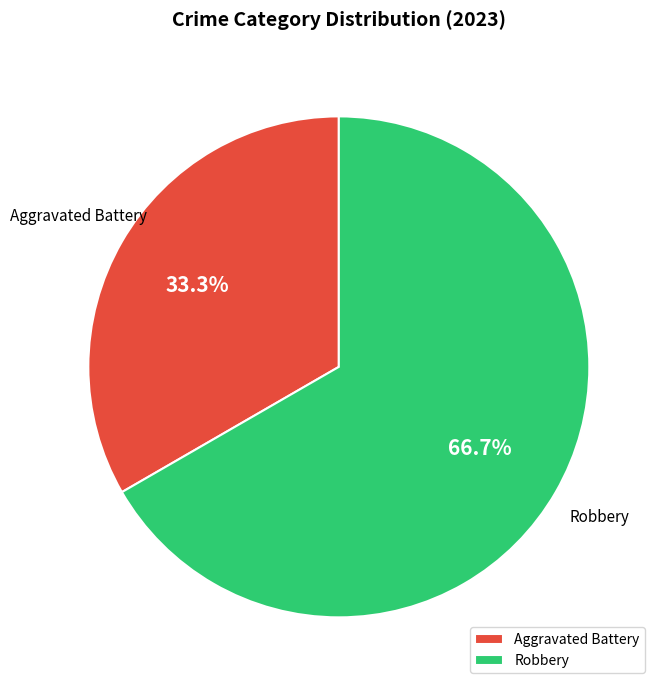

Which slice is the largest?

Robbery